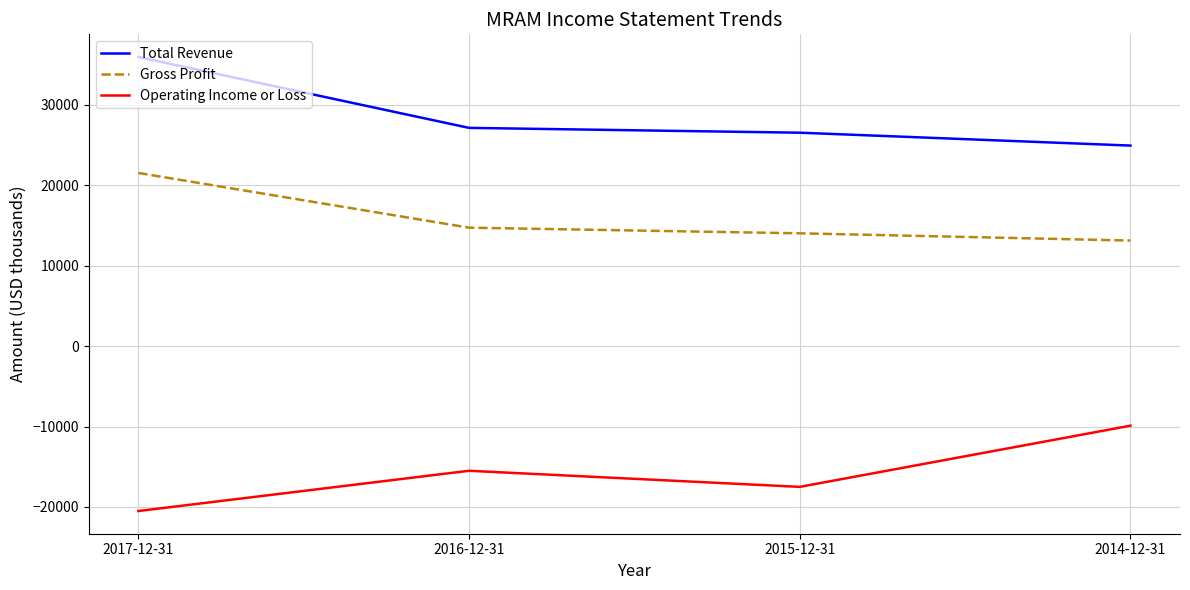

What is the minimum value shown in the chart?

-20500